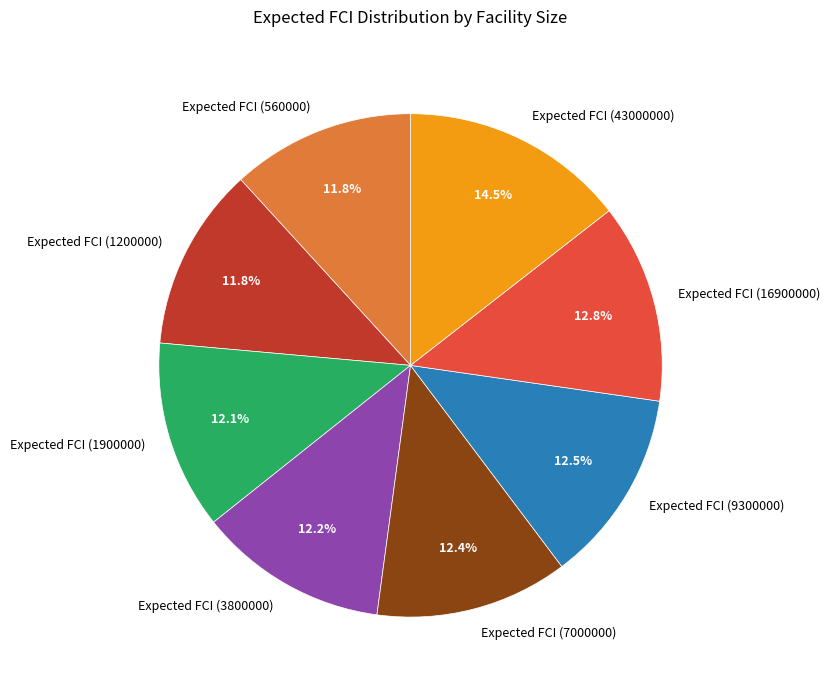

To the nearest percent, what is the combined percentage of Expected FCI (560000) and Expected FCI (16900000)?

25%